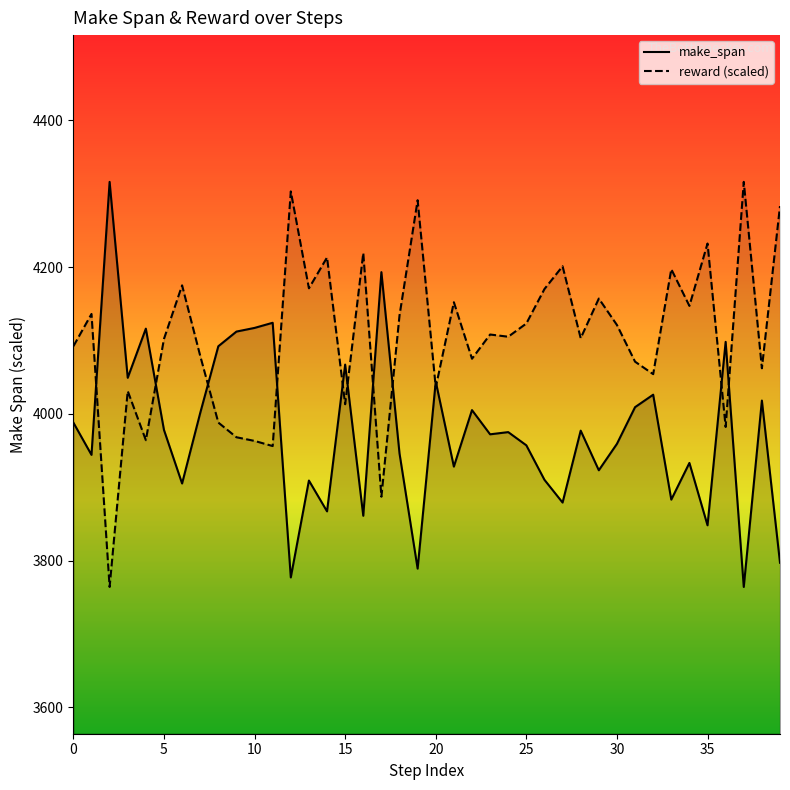

What is the difference between the maximum and second lowest values in the make_span line series?

539